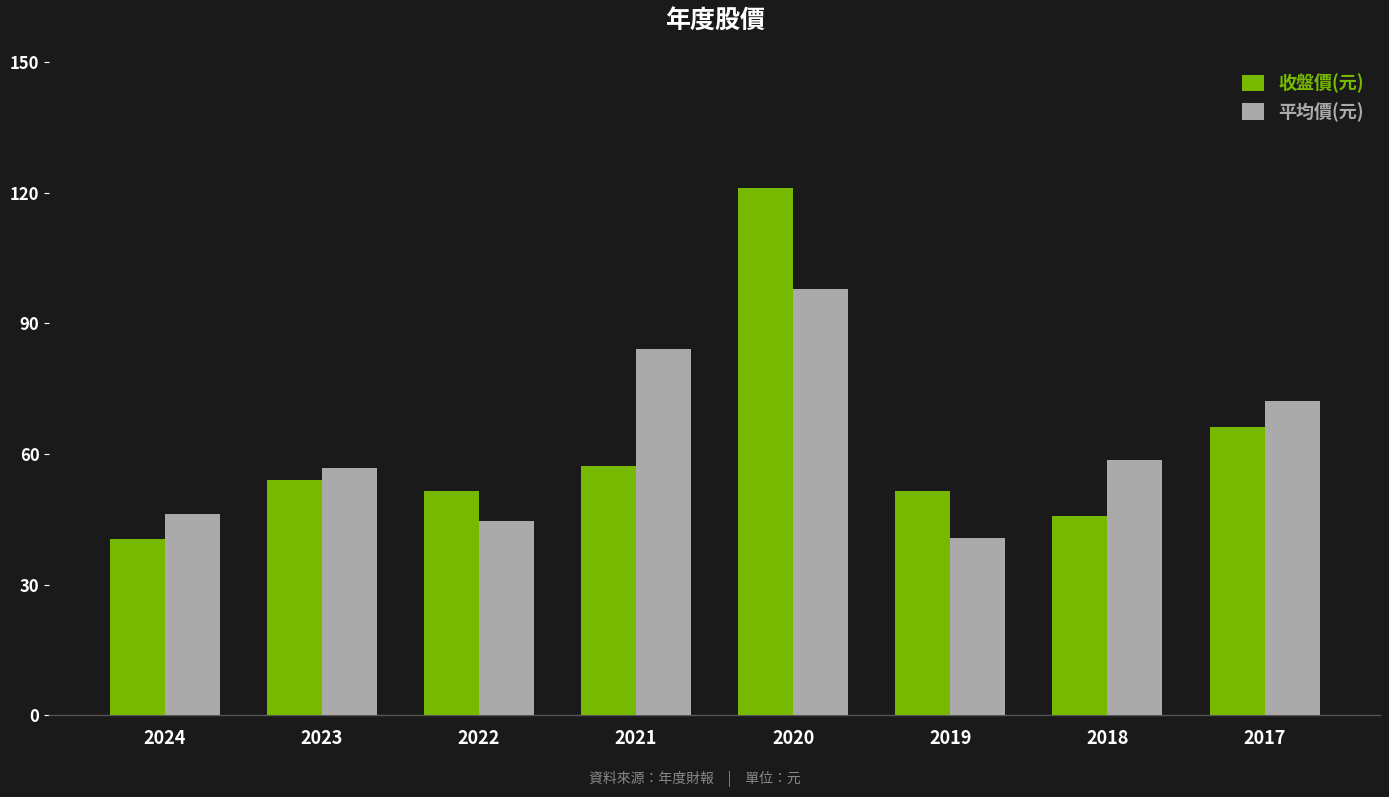

What is the spread (max minus min) of values at 2020?

23.1